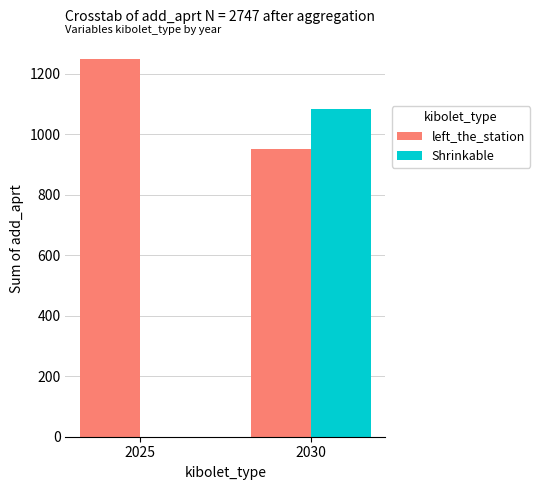

How many series are shown in this chart?

2